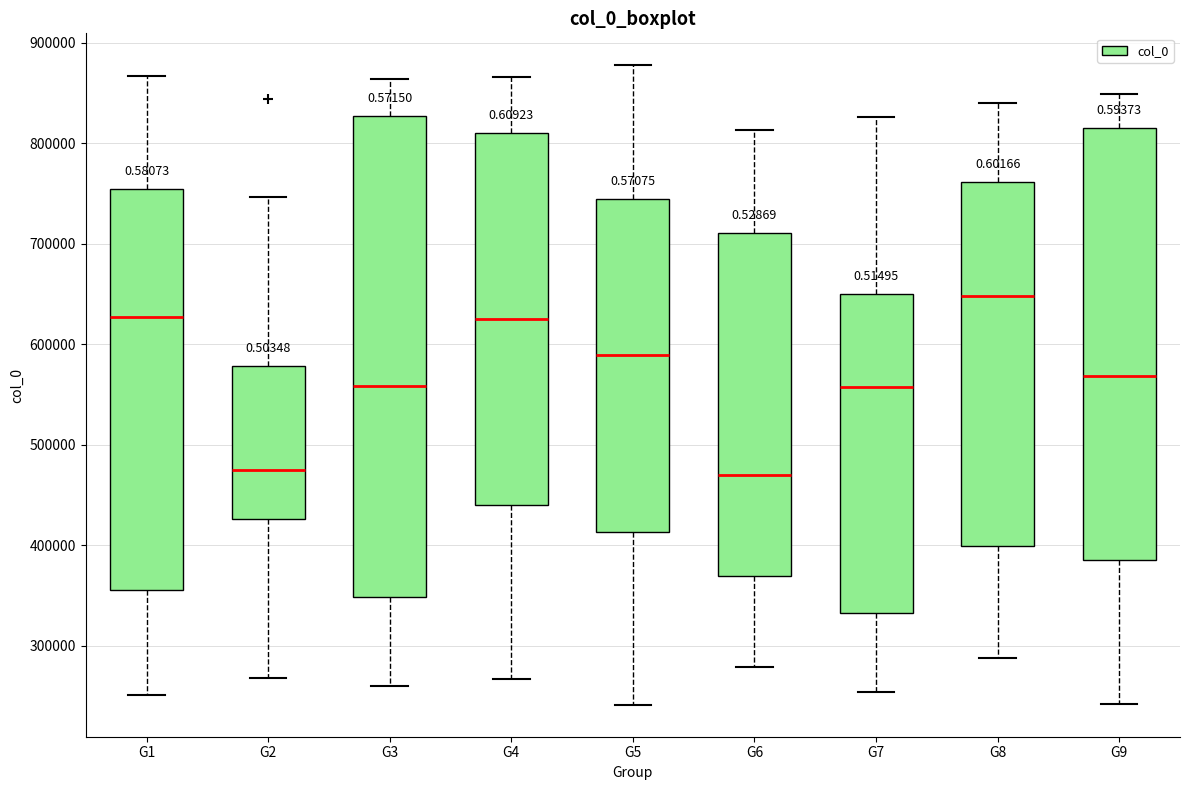

Reading left to right, transcribe this box plot: for each box, give where its median line is, the range the box spans, and where its two whiskers end, as read against the y-axis. The values are not printed on the chart, so give them approximately, as read against the axis.

G1: median 630000, box 360000 to 750000, whiskers 250000 to 870000
G2: median 480000, box 430000 to 580000, whiskers 270000 to 750000
G3: median 560000, box 350000 to 830000, whiskers 260000 to 860000
G4: median 630000, box 440000 to 810000, whiskers 270000 to 870000
G5: median 590000, box 410000 to 740000, whiskers 240000 to 880000
G6: median 470000, box 370000 to 710000, whiskers 280000 to 810000
G7: median 560000, box 330000 to 650000, whiskers 250000 to 830000
G8: median 650000, box 400000 to 760000, whiskers 290000 to 840000
G9: median 570000, box 390000 to 820000, whiskers 240000 to 850000